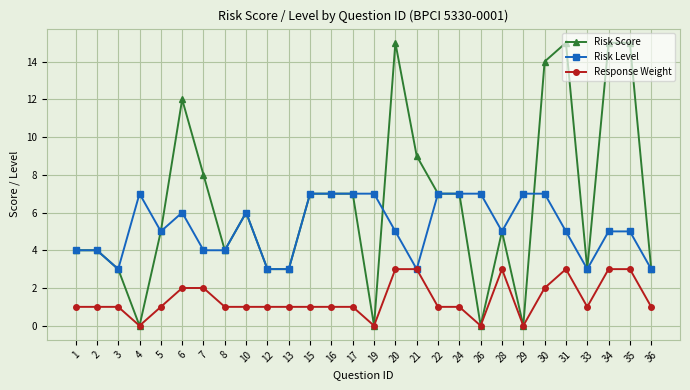

What is the value of the Risk Score point at the 9th from the left?

6